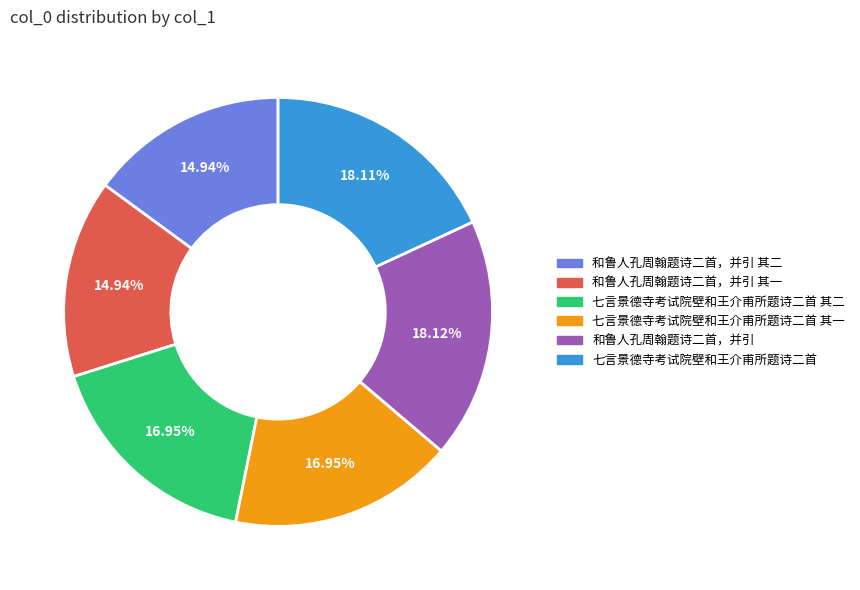

Is there any slice that represents more than half of the pie?

No